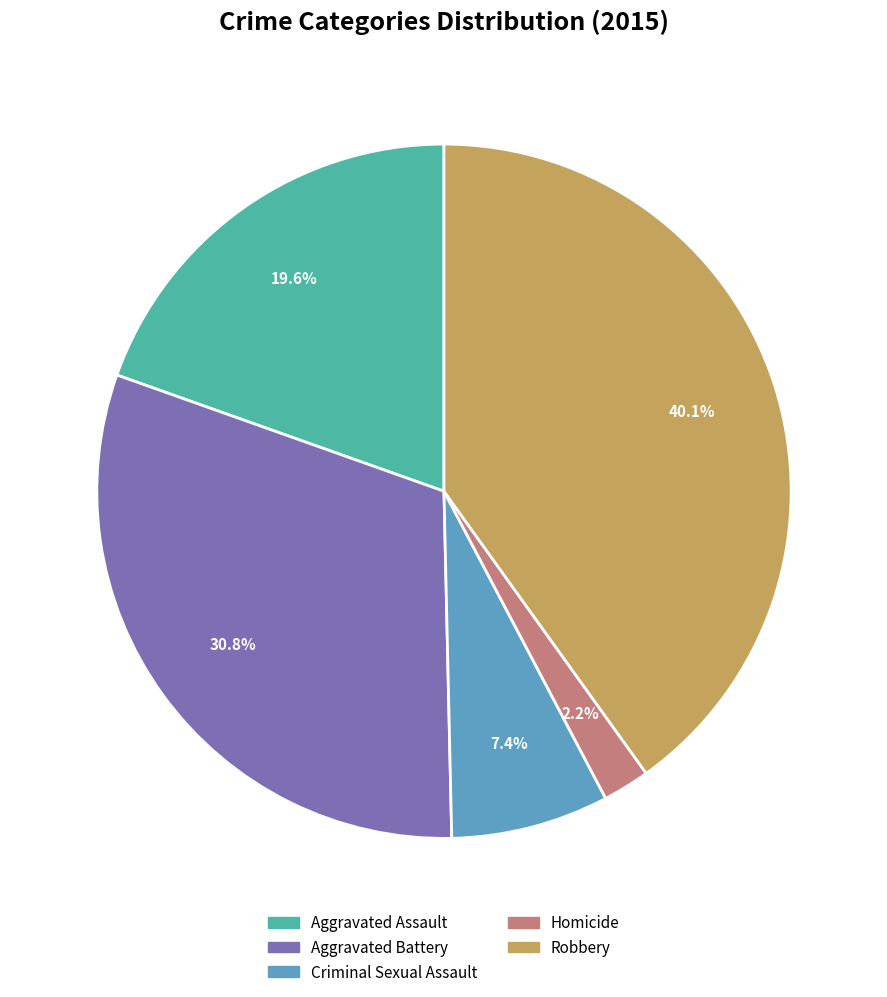

Is there a majority slice in this chart?

No